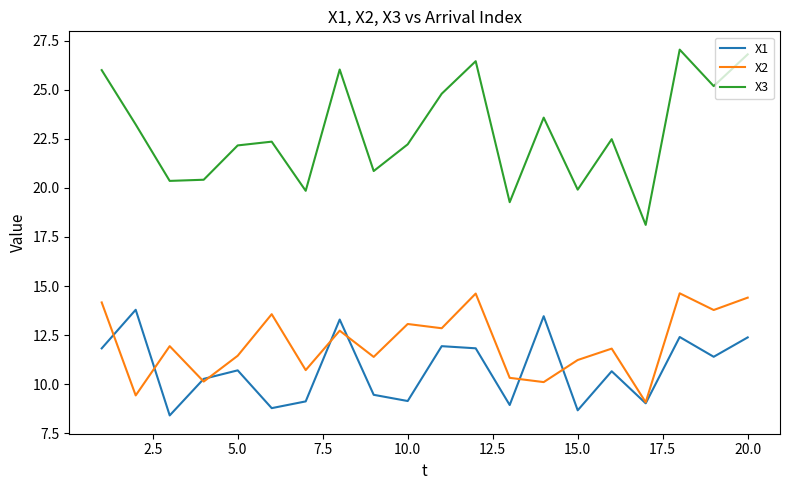

Rank the series by their maximum value, from highest to lowest.

X3, X2, X1